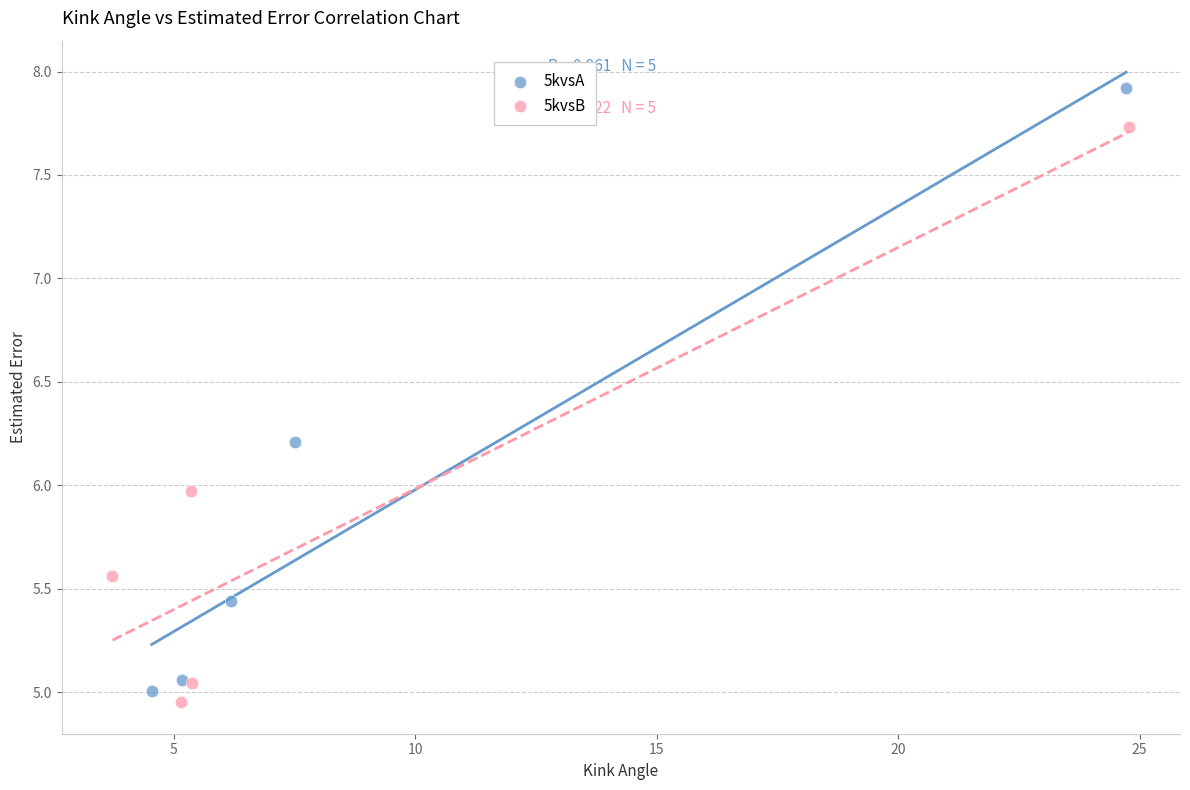

Which series contains the highest Y value?

5kvsA